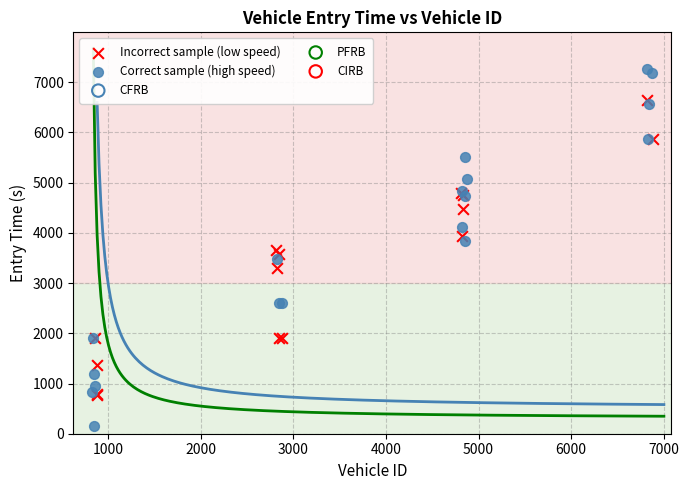

Which series contains the lowest Y value?

Correct sample (high speed)